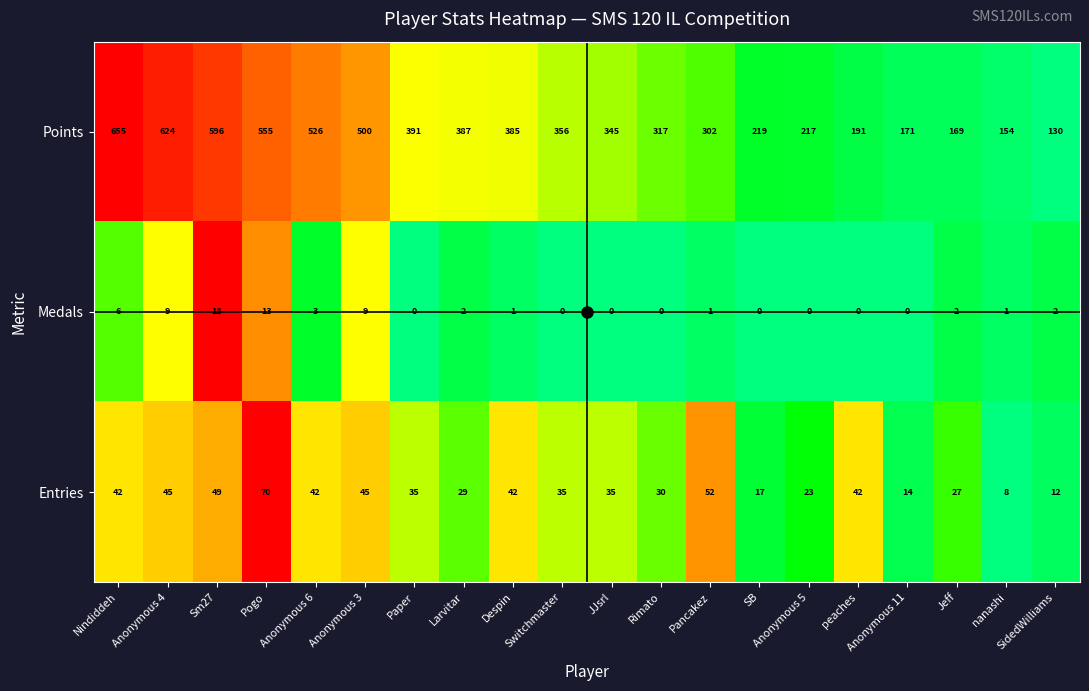

What is the total value across all series at Pogo?

638